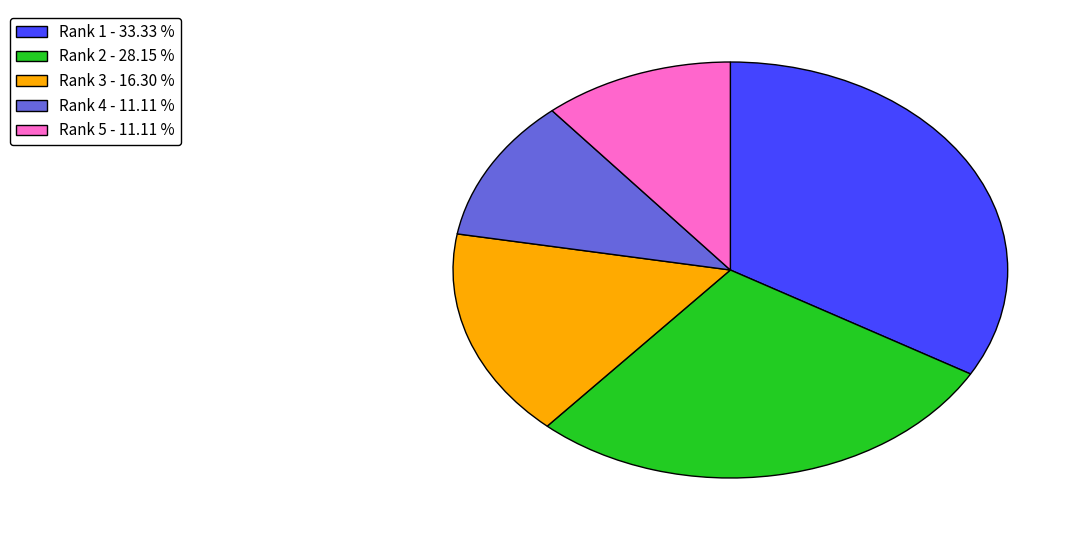

Between Rank 3 - 16.30 % and Rank 4 - 11.11 %, which is larger?

Rank 3 - 16.30 %